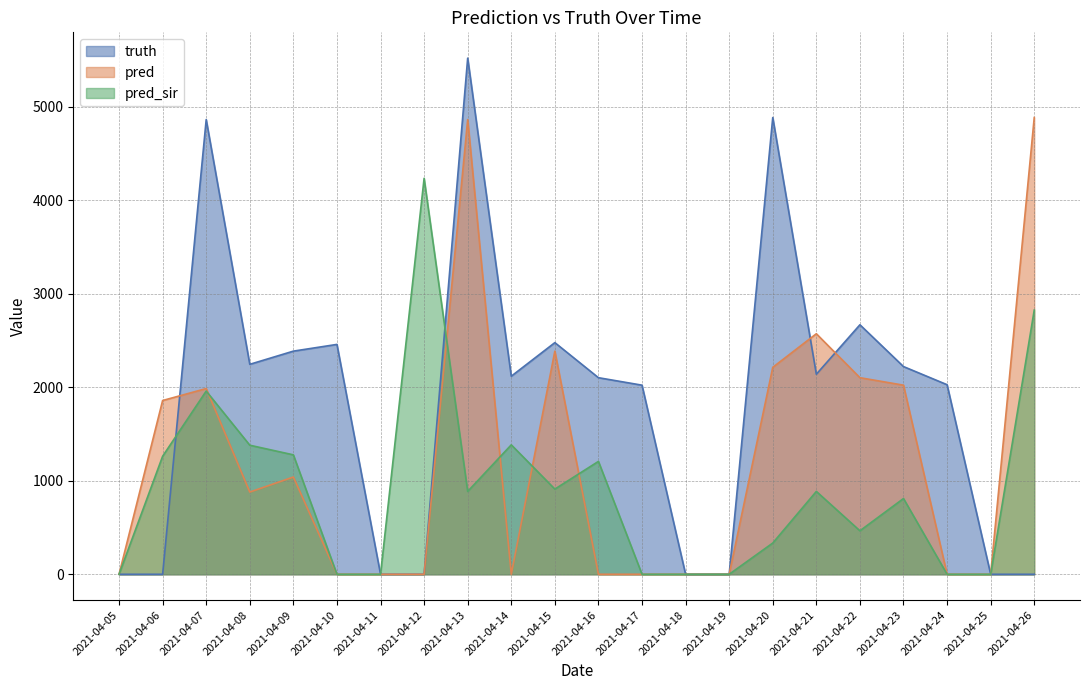

Which series has the largest range (max minus min)?

truth